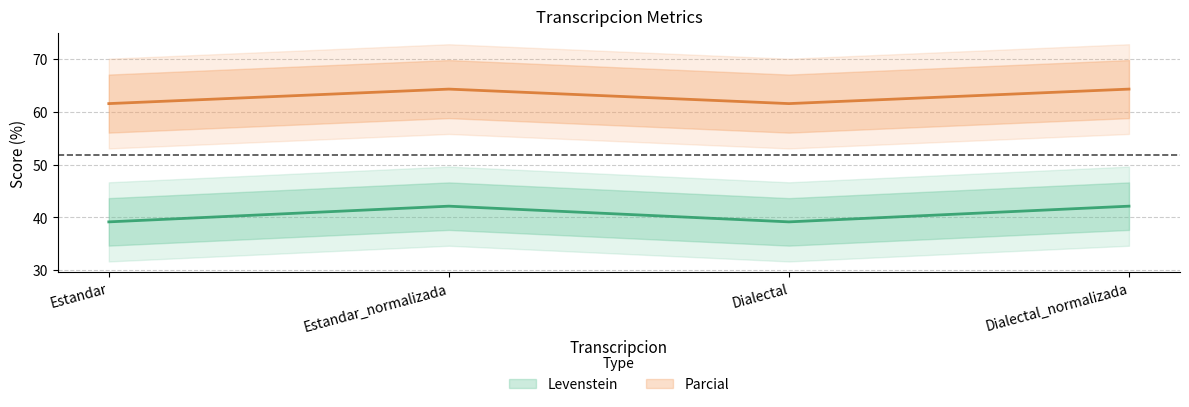

True or false: Parcial and Levenstein cross at least once.

False